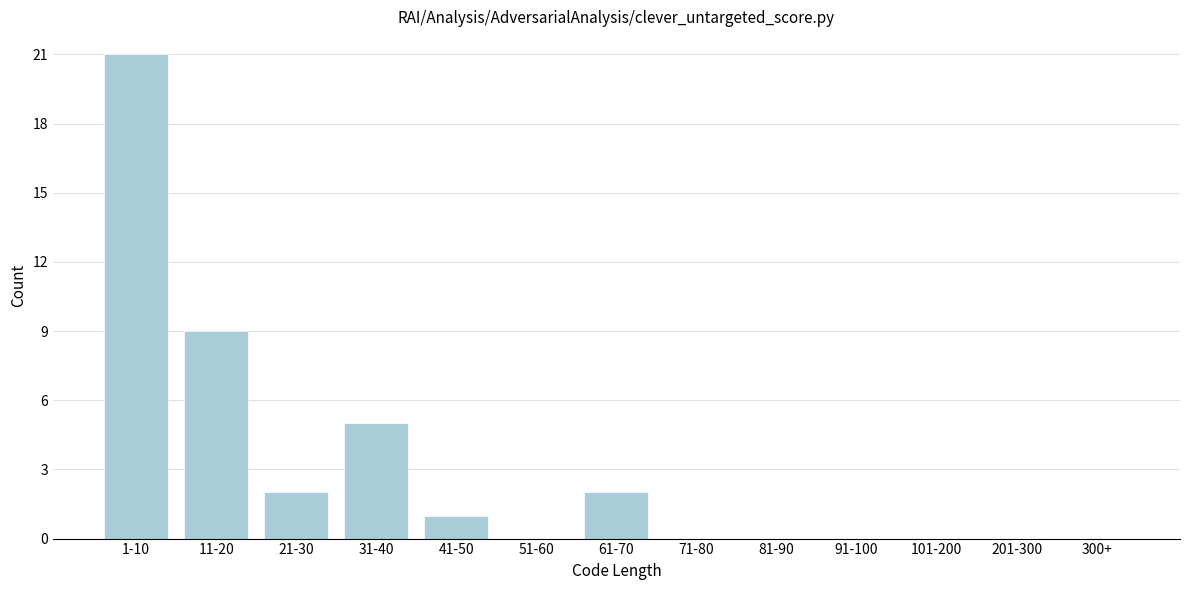

Reading right to left, list all the values displayed in this chart.

300+=0	201-300=0	101-200=0	91-100=0	81-90=0	71-80=0	61-70=2	51-60=0	41-50=1	31-40=5	21-30=2	11-20=9	1-10=21